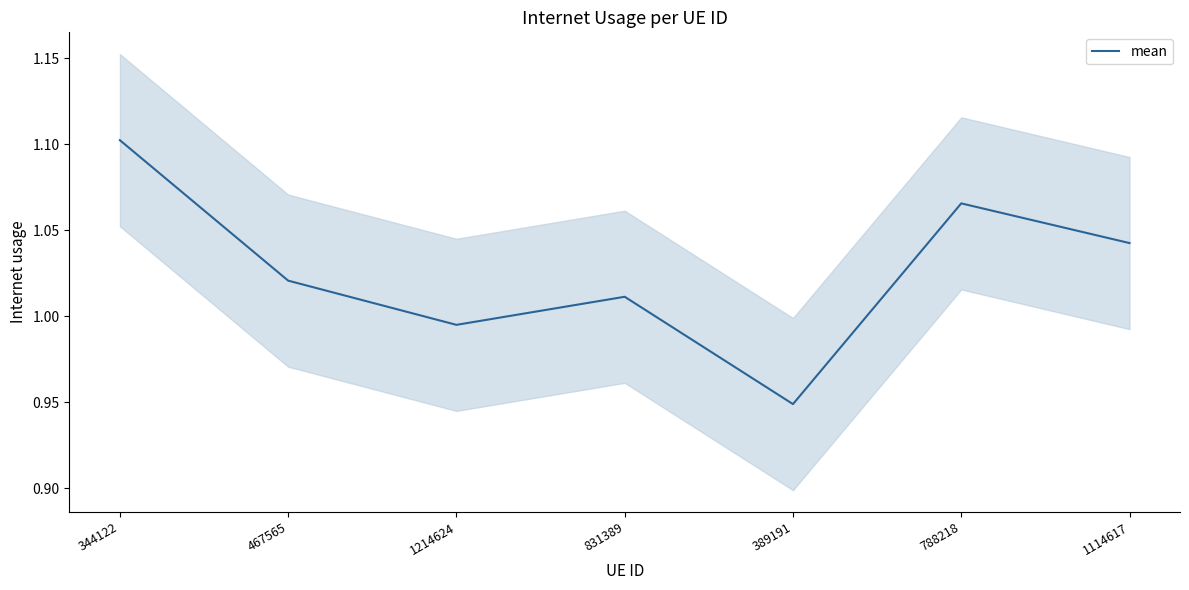

Which has a higher value, 788218 or 1114617?

788218